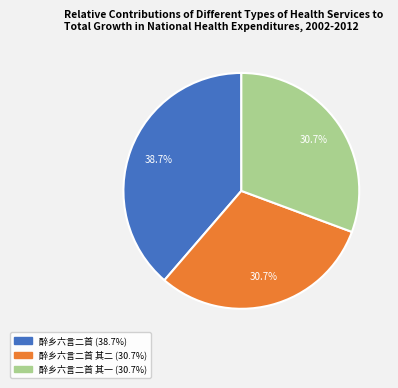

Is there any slice that represents more than half of the pie?

No